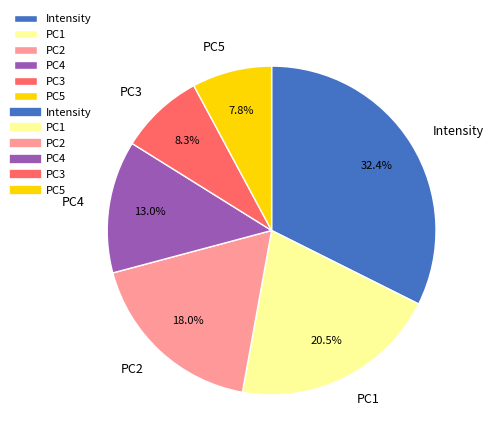

Which category has the biggest portion of the pie?

Intensity